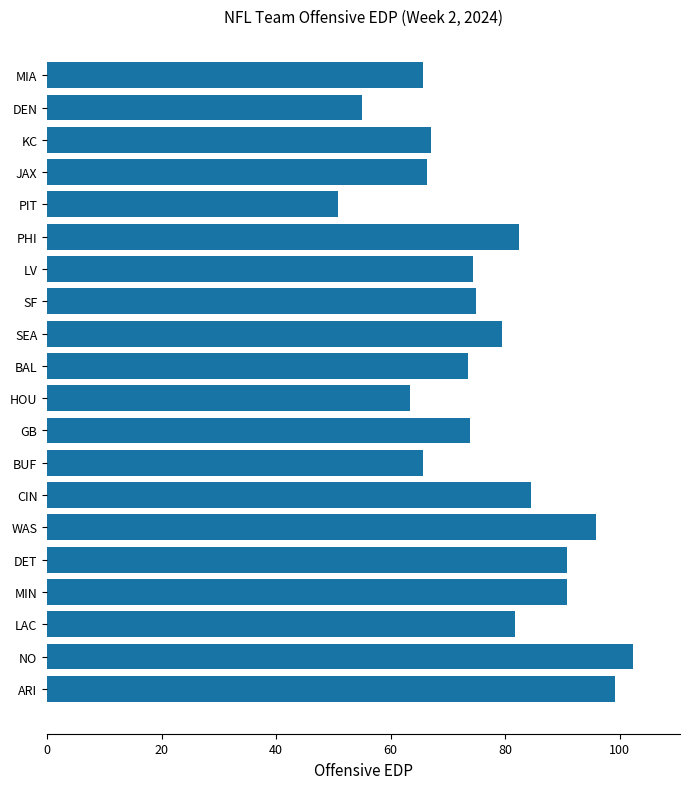

What value does the data have at LV?

74.3